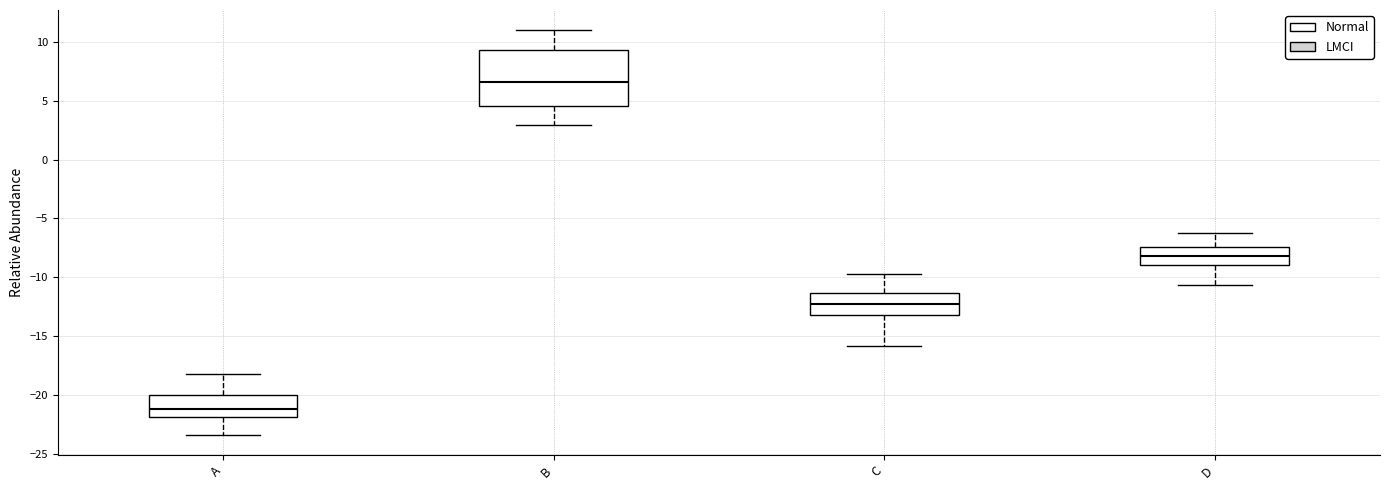

Which box's median line is the lowest?

A